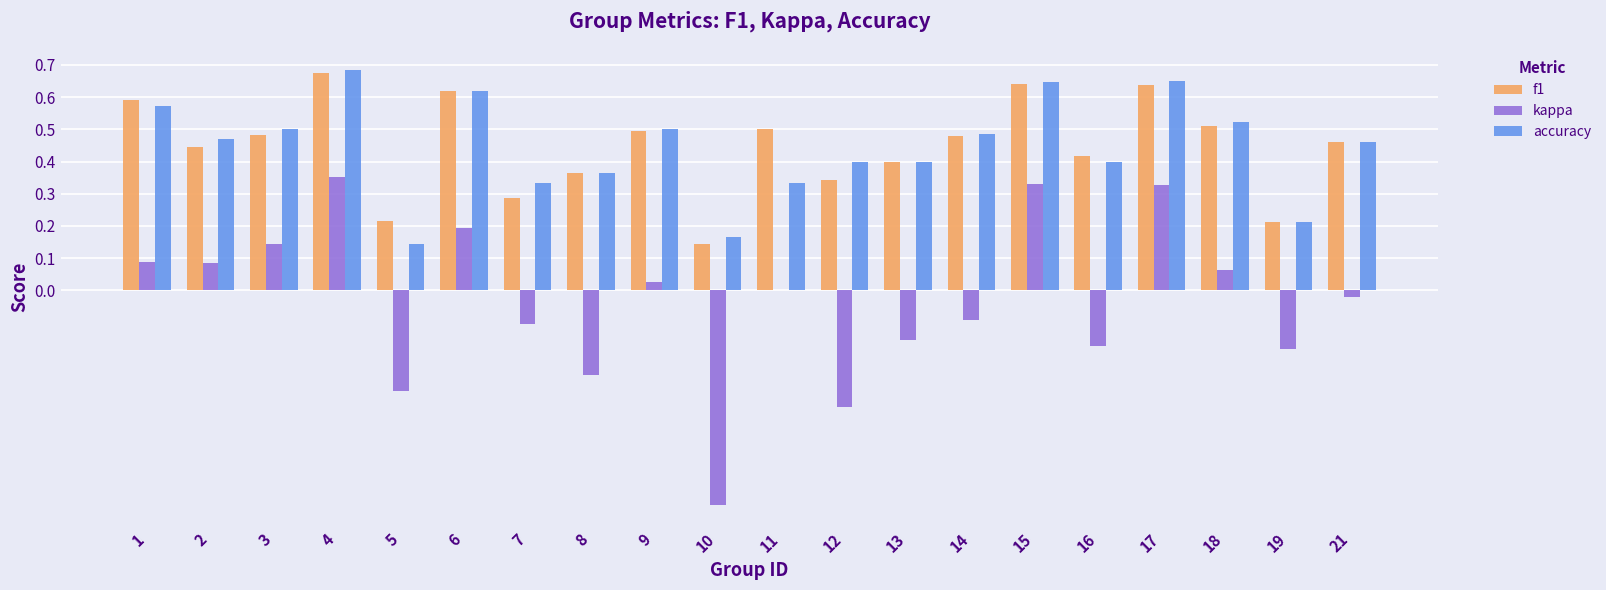

What is the sum of all accuracy values?

8.9